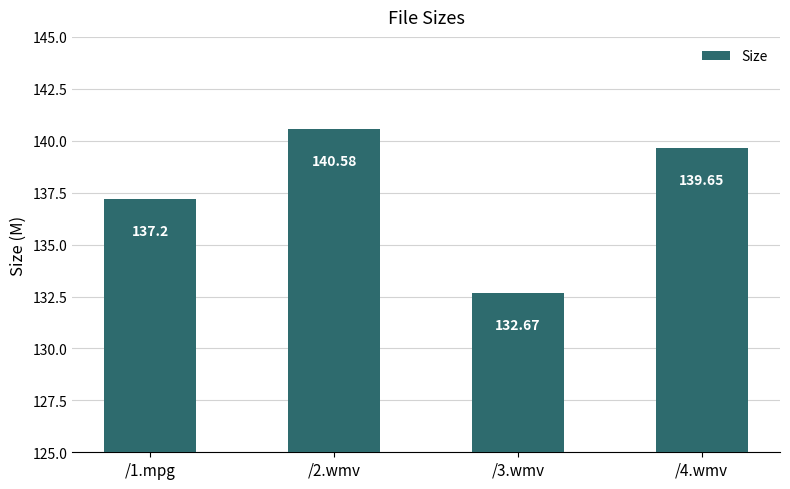

Reading left to right, list all the values displayed in this chart.

137.2	140.6	132.7	139.7